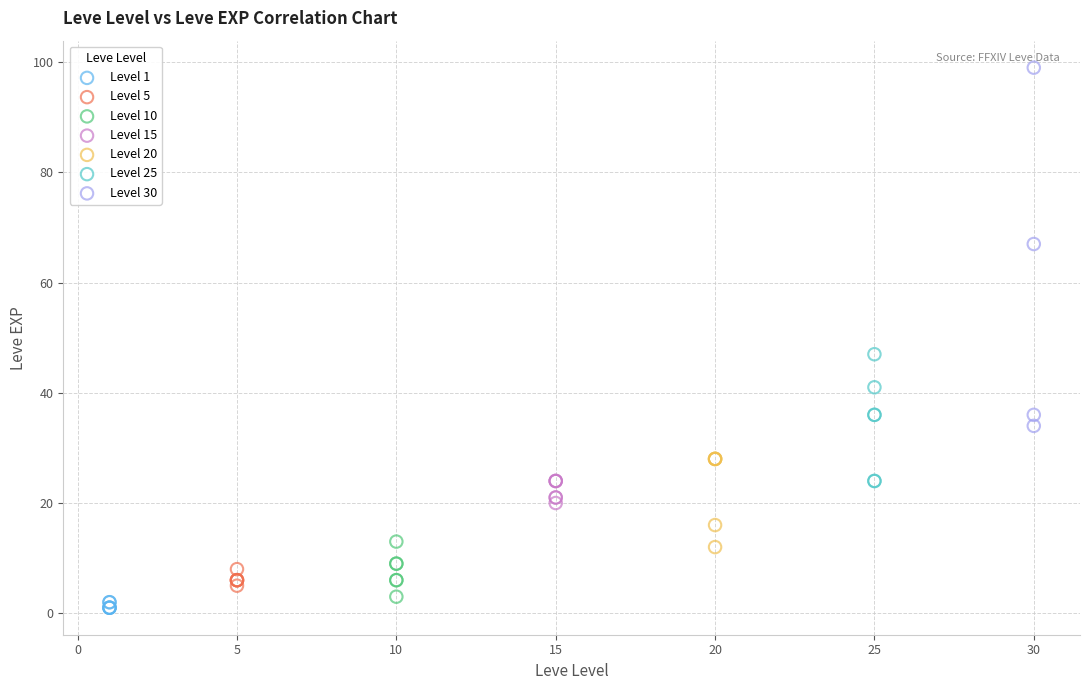

Which series has the largest Y range (max minus min)?

Level 30